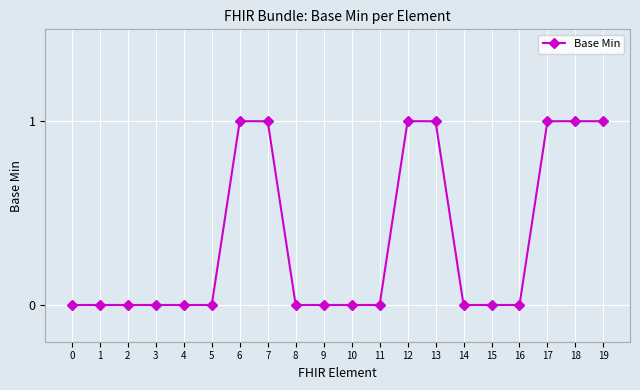

What is the value of the 8th point from the left?

1